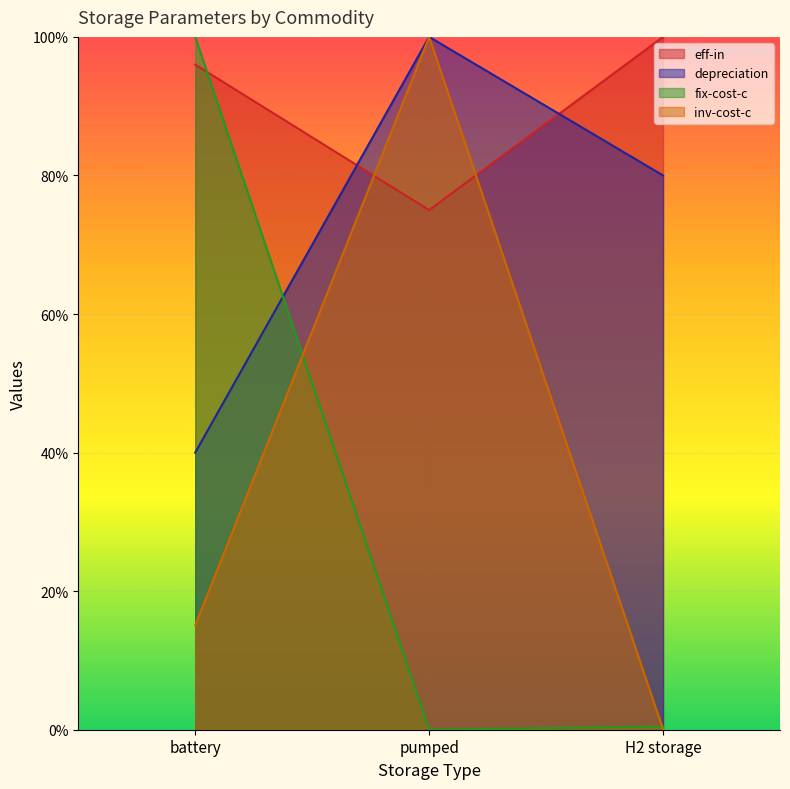

What is the difference between the inv-cost-c values at H2 storage and battery?

15.0